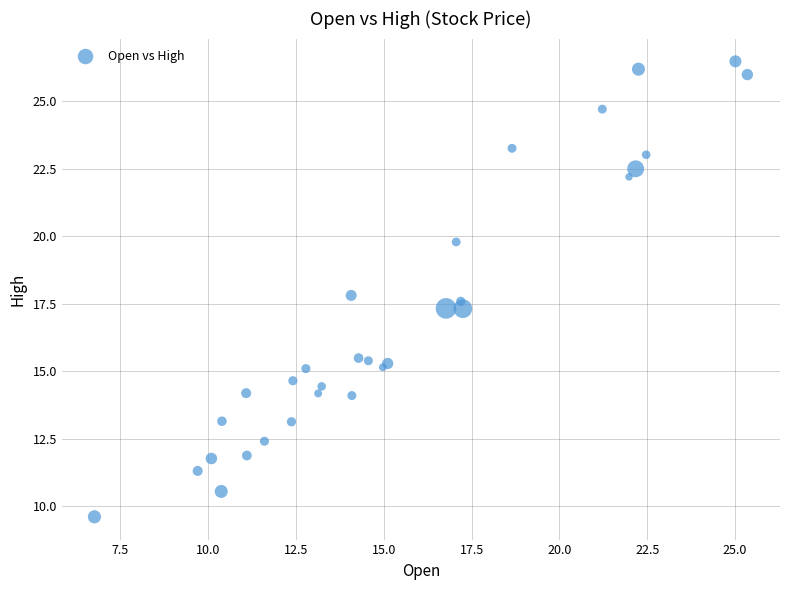

What Y value in the scatter plot is closest to 18?

17.8